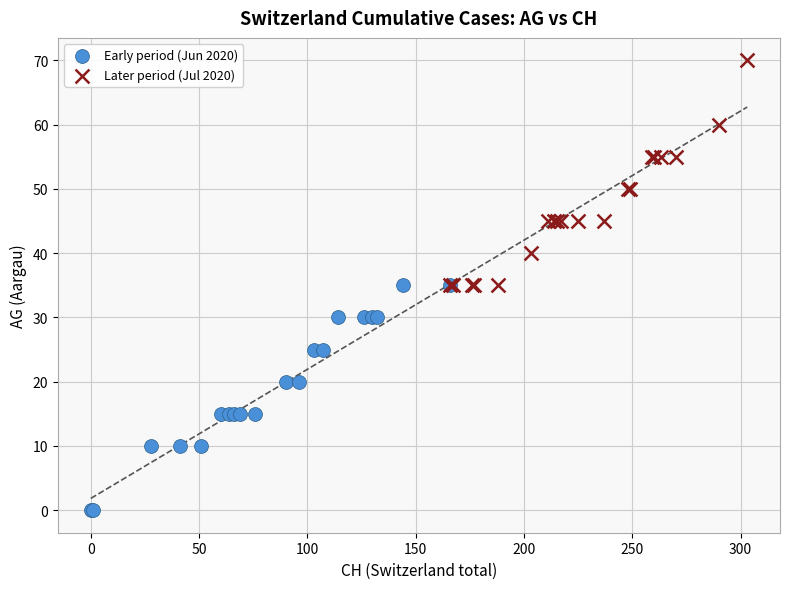

Which series reaches the minimum Y coordinate?

Early period (Jun 2020)